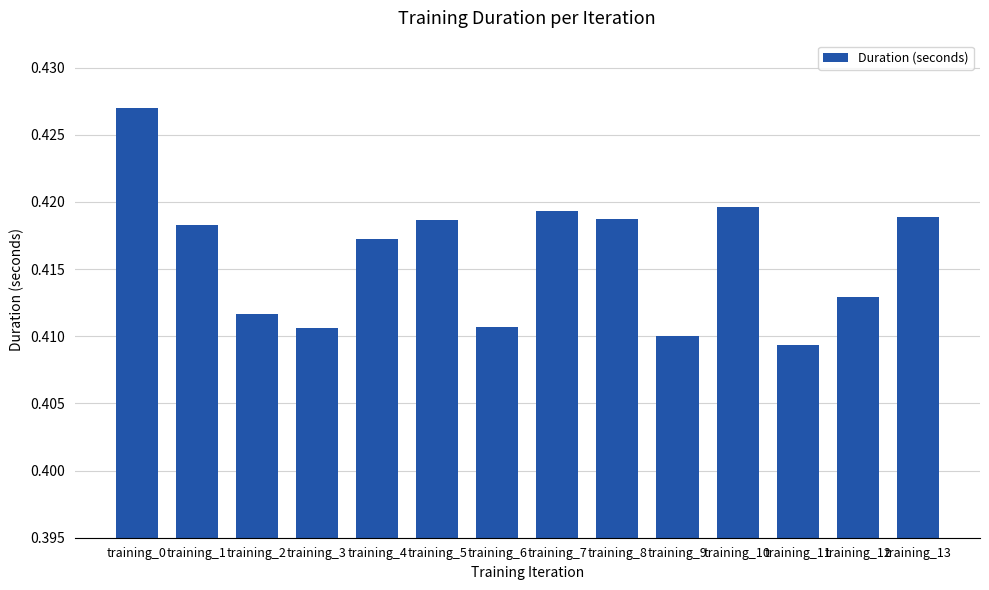

Which label corresponds to the largest value in the chart?

training_0